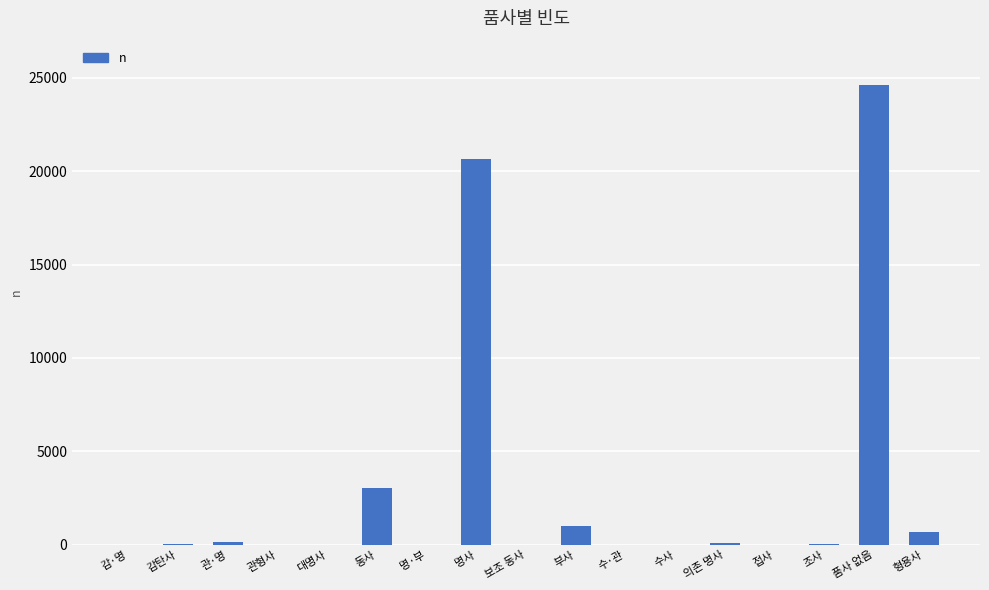

Which has a higher value, 수·관 or 품사 없음?

품사 없음